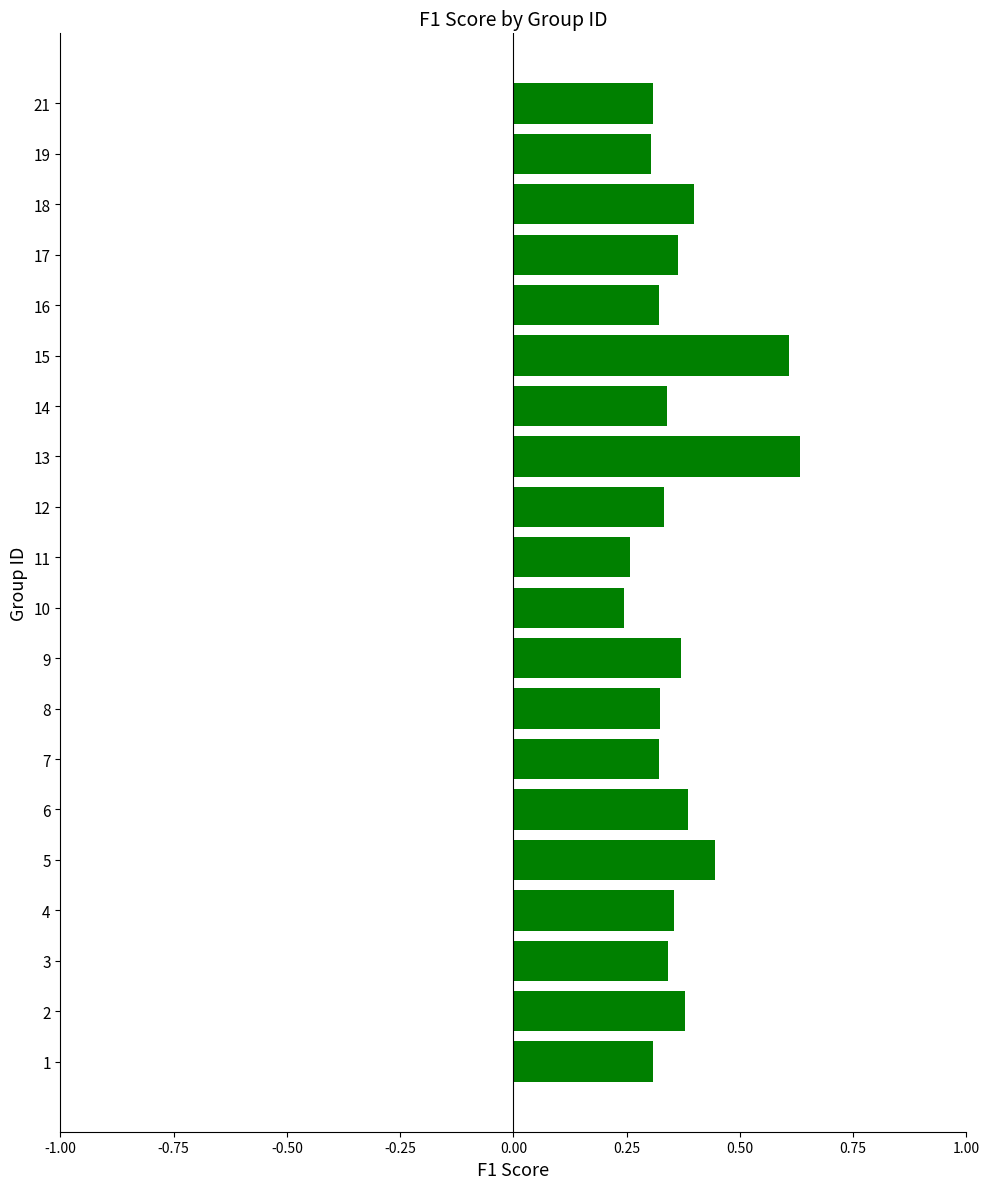

The value at 15 is 1.1. True or false?

False